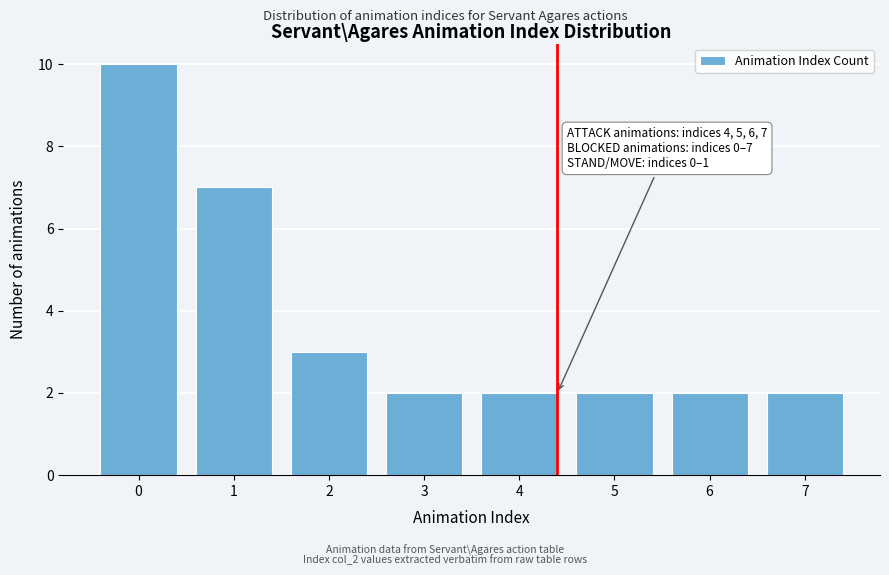

Reading left to right, what are all the values shown in this chart?

10	7	3	2	2	2	2	2